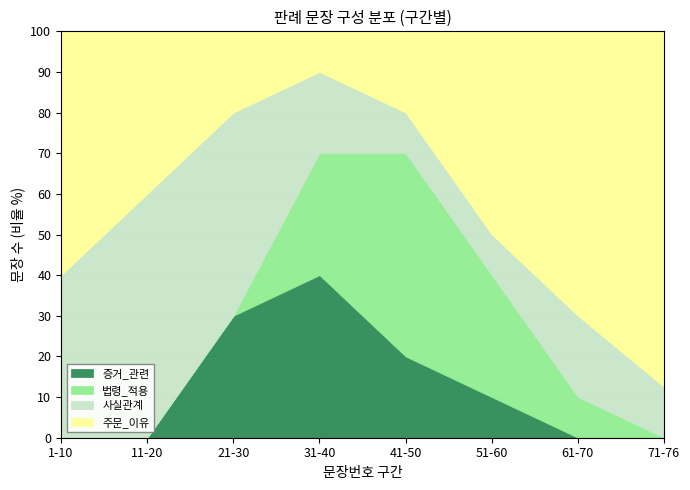

How many times do 사실관계 and 주문_이유 cross each other?

2